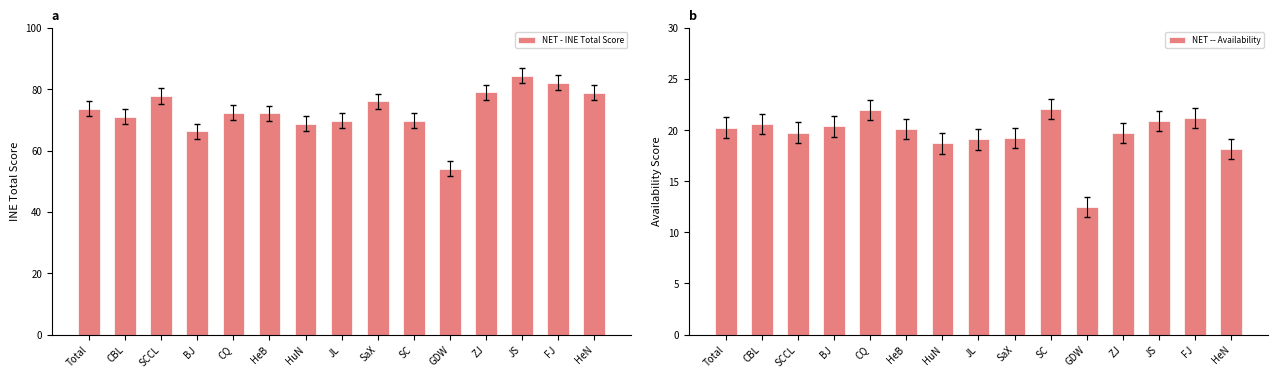

What is the sum of all NET -- Availability values?

294.6